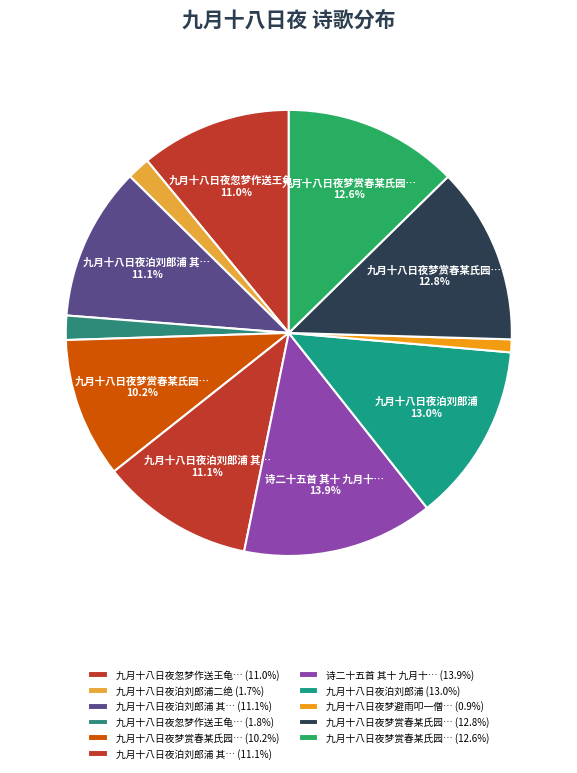

Count the number of slices in the pie.

11